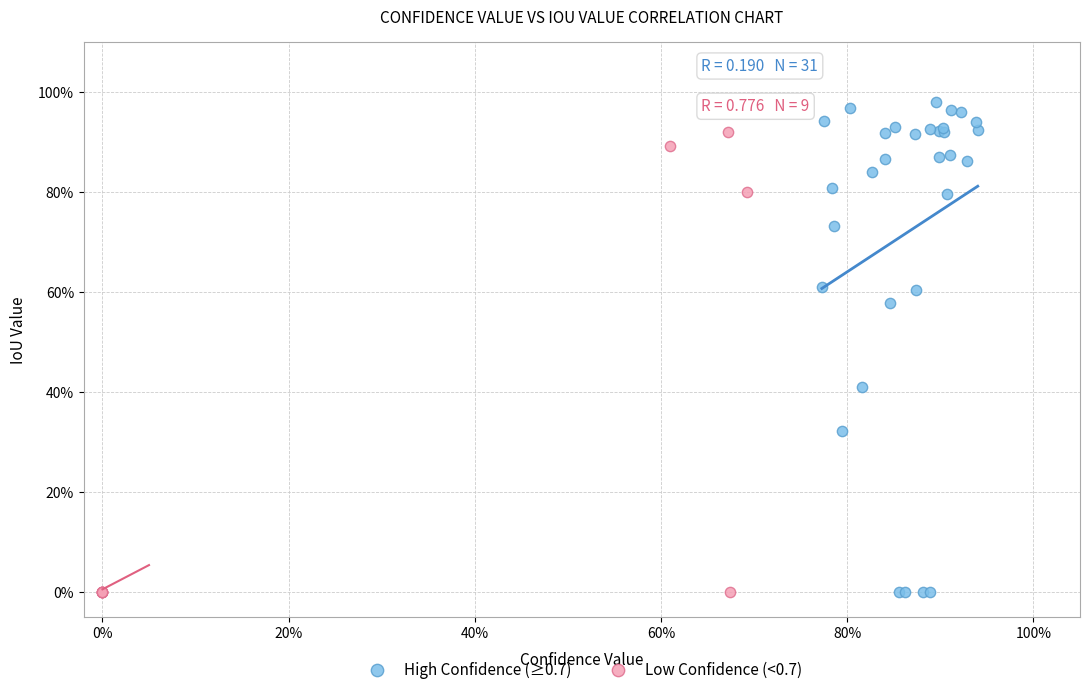

Which series has the largest Y range (max minus min)?

High Confidence (≥0.7)